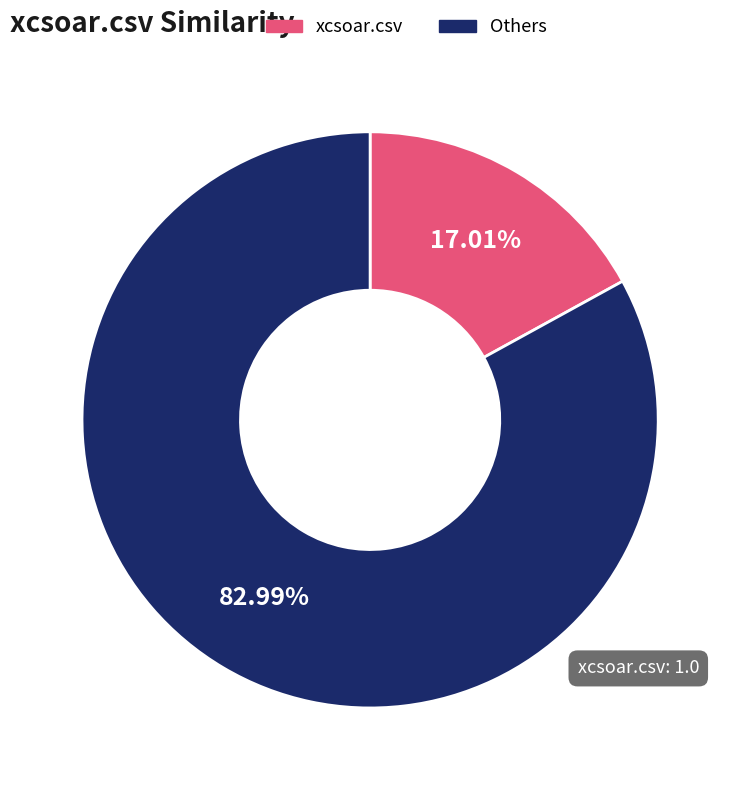

Does any single category account for the majority?

Yes